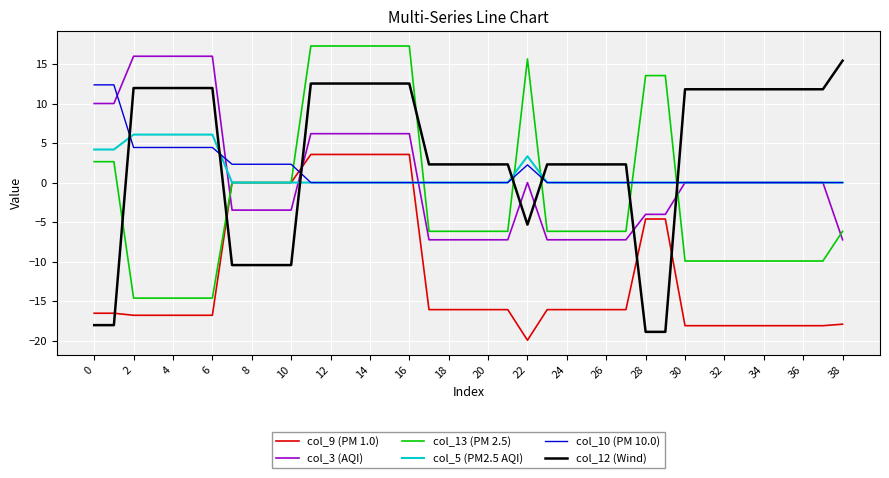

Which series has the largest total across all categories?

col_12 (Wind)